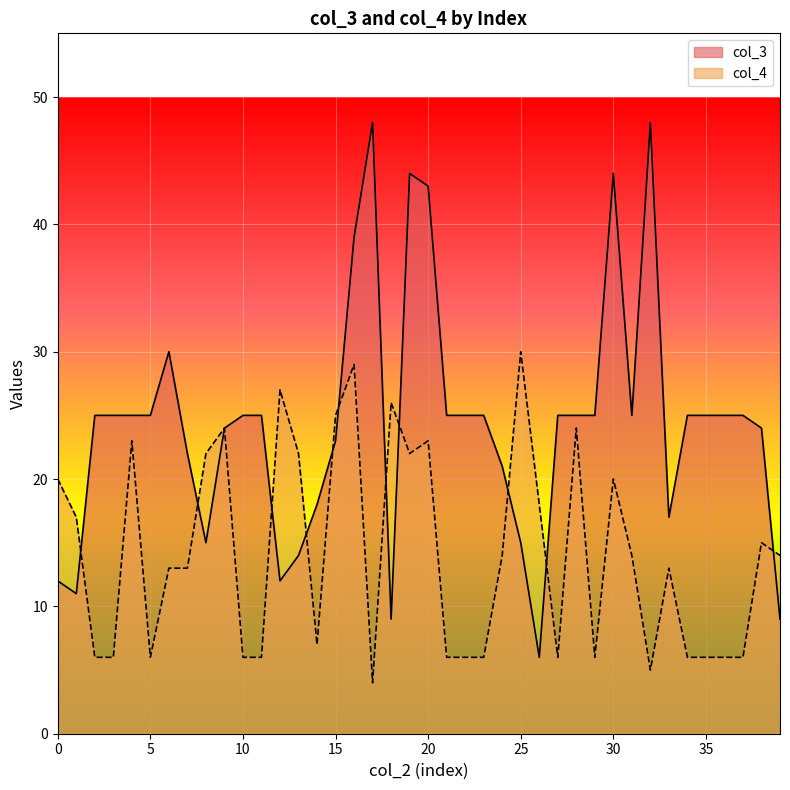

Rank the series at 29 from lowest to highest value.

col_4, col_3